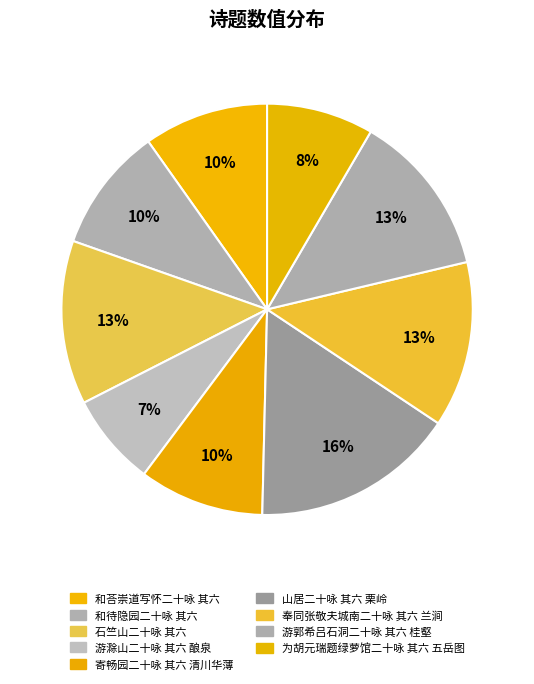

Count the number of slices in the pie.

9